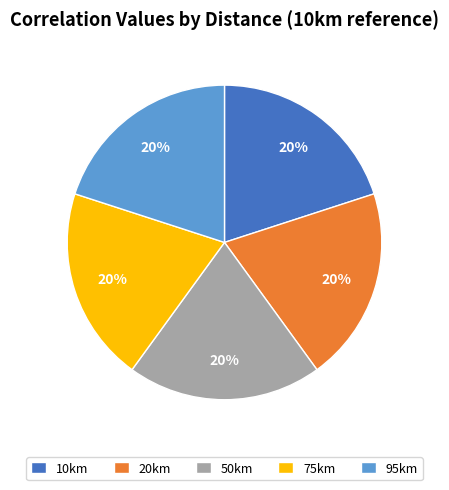

To the nearest percent, what portion does 75km represent?

20%